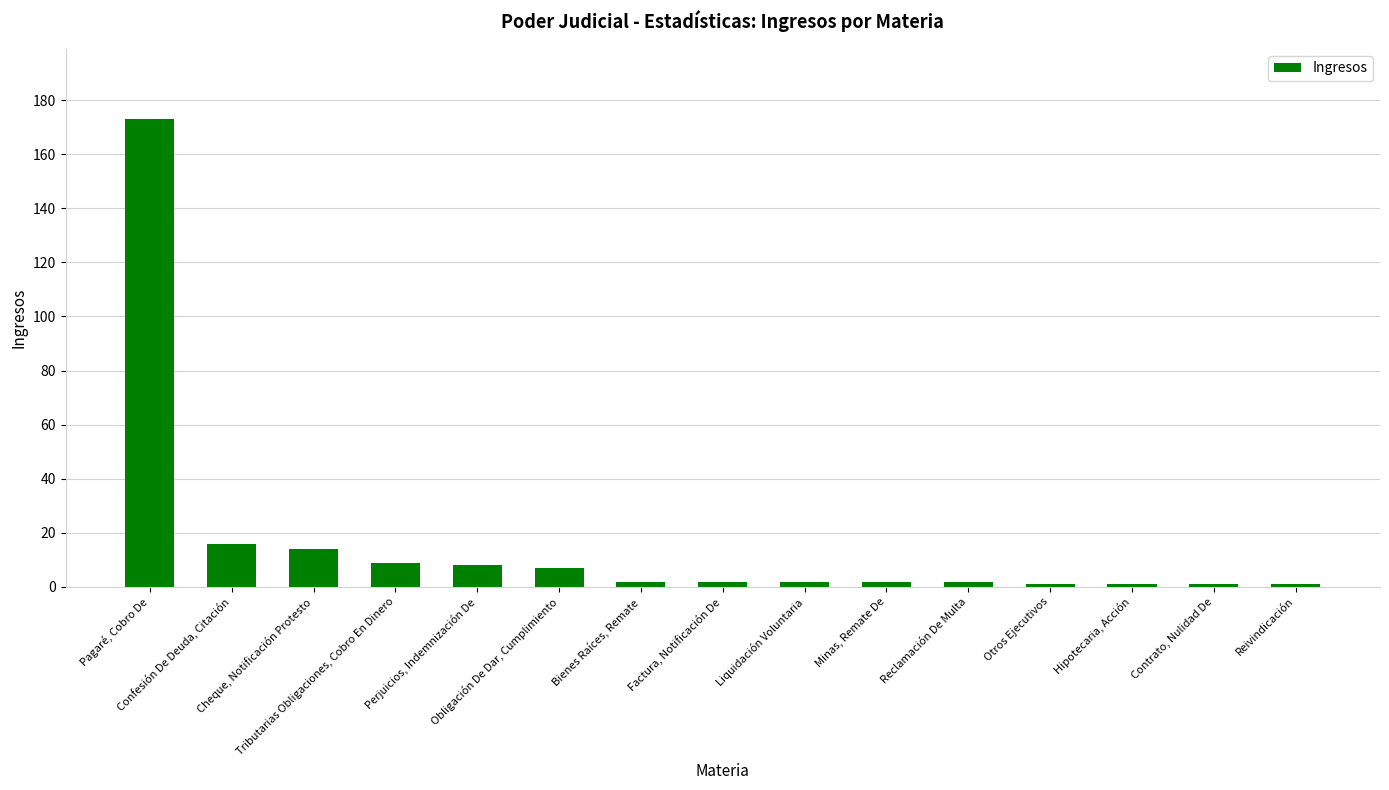

What is the ratio of the value at Hipotecaria, Acción to the value at Reclamación De Multa?

0.5